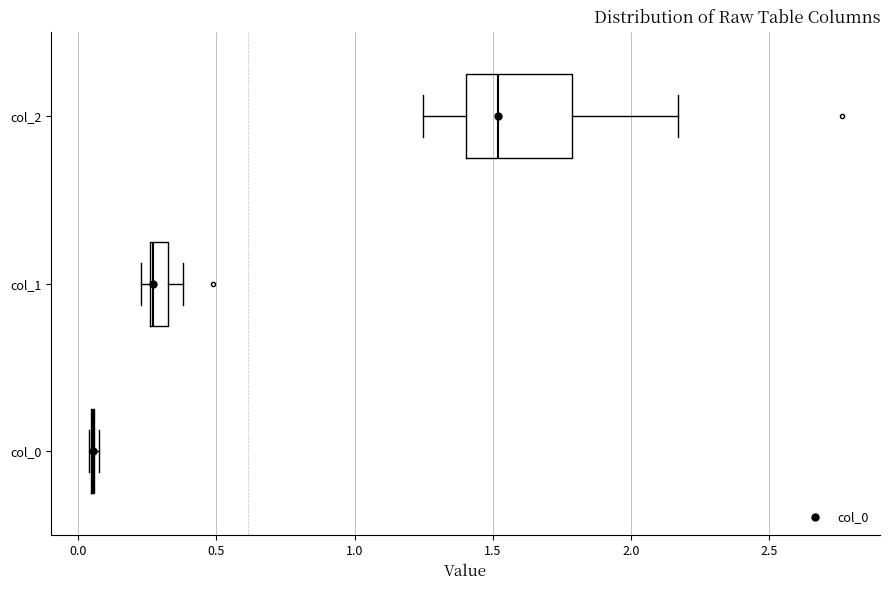

Where does the right whisker of the box for col_1 end on the x-axis? The values are not printed on the chart, so give them approximately, as read against the axis.

0.40